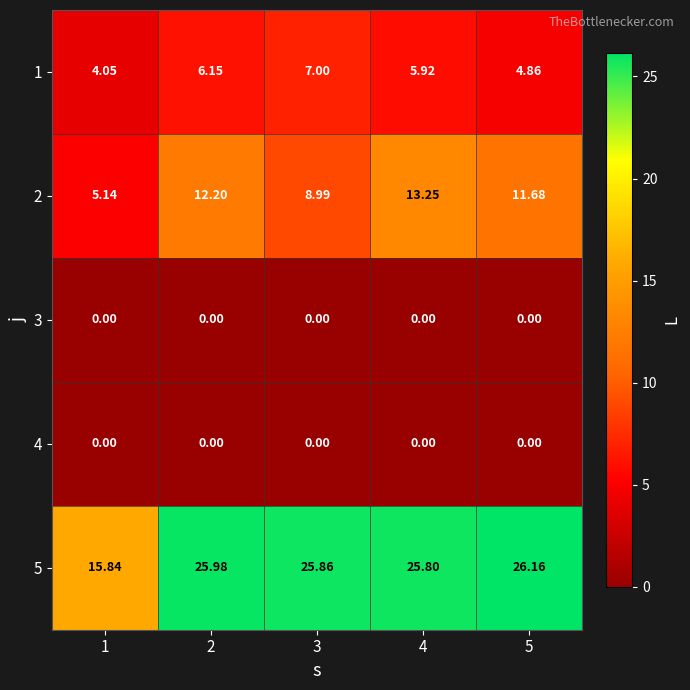

How many data points in 5 are above 25?

4